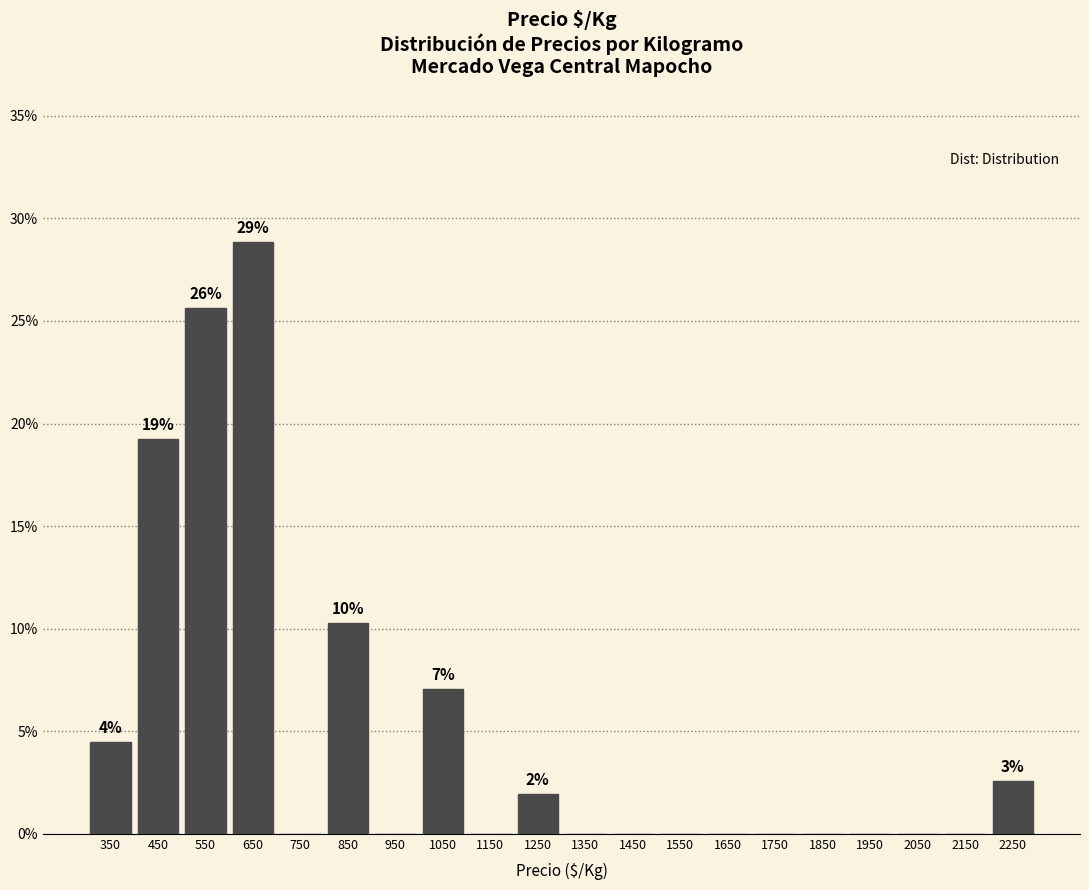

Which range on the x-axis has the tallest bar?

600 to 700